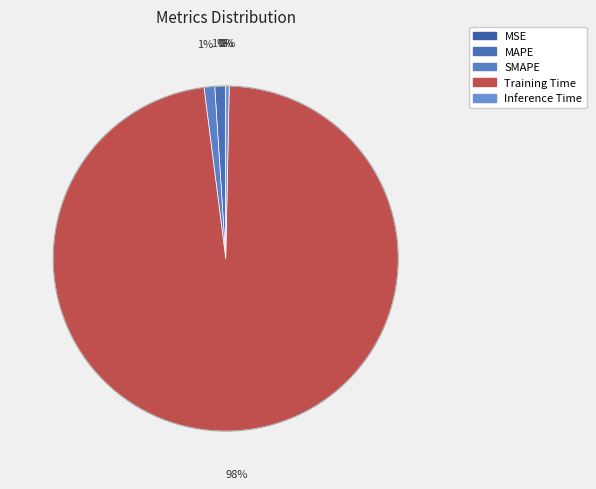

Which category accounts for the majority?

Training Time